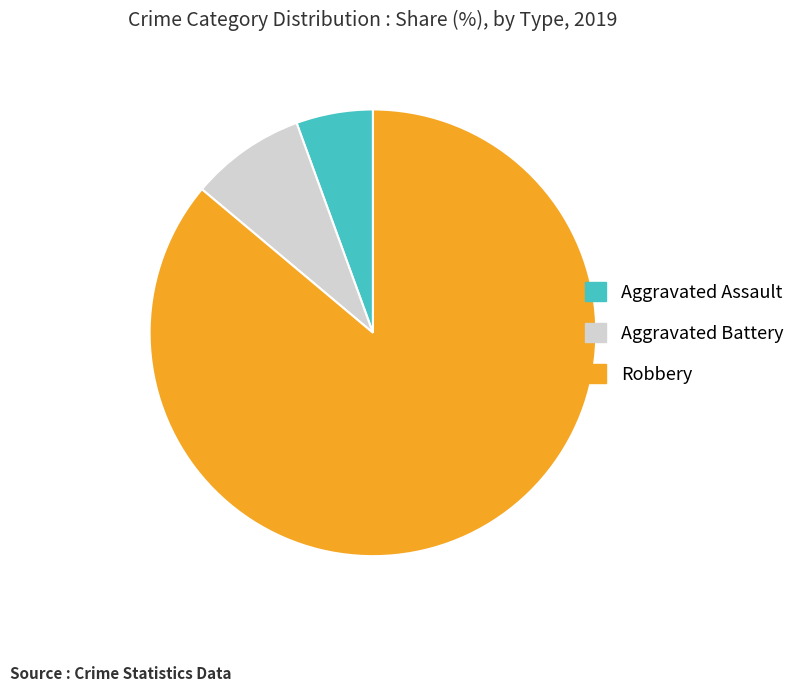

Which has a higher value, Aggravated Battery or Robbery?

Robbery